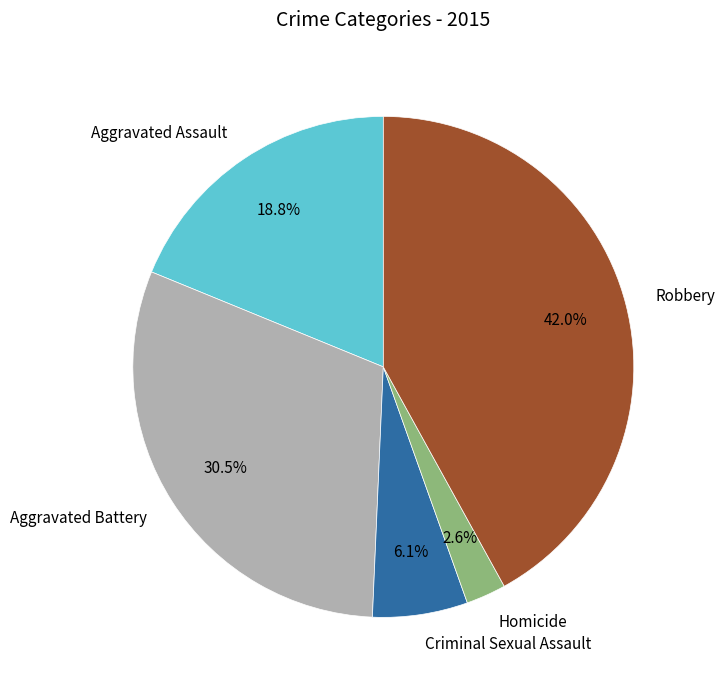

Combined, what portion of the pie is Aggravated Assault and Homicide?

21.4%